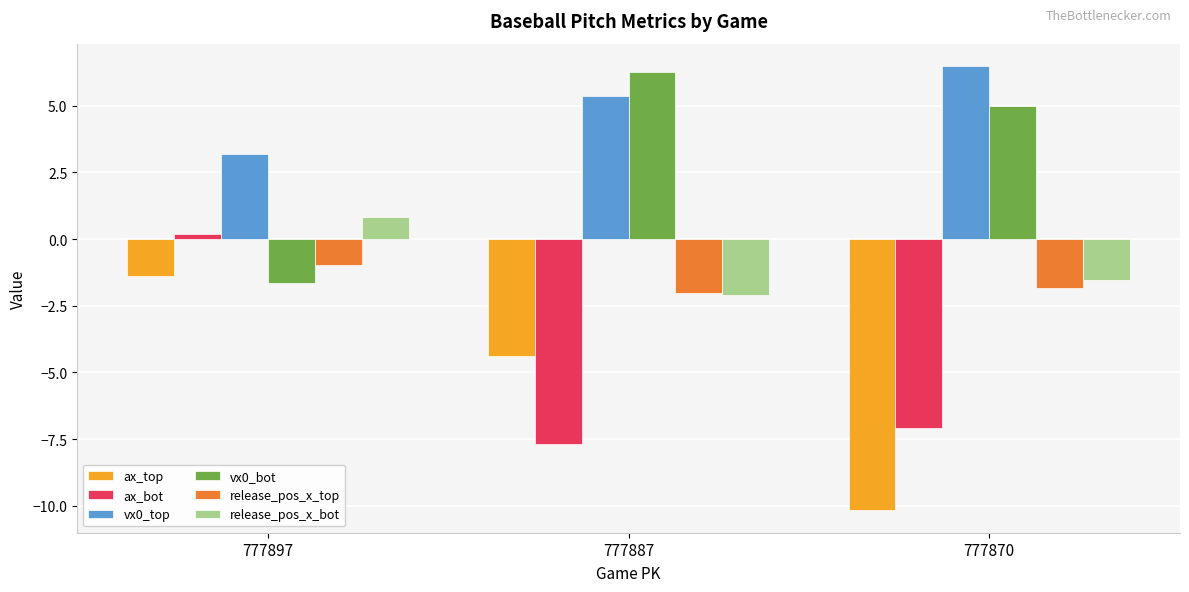

At which label does release_pos_x_bot first exceed -1?

777897